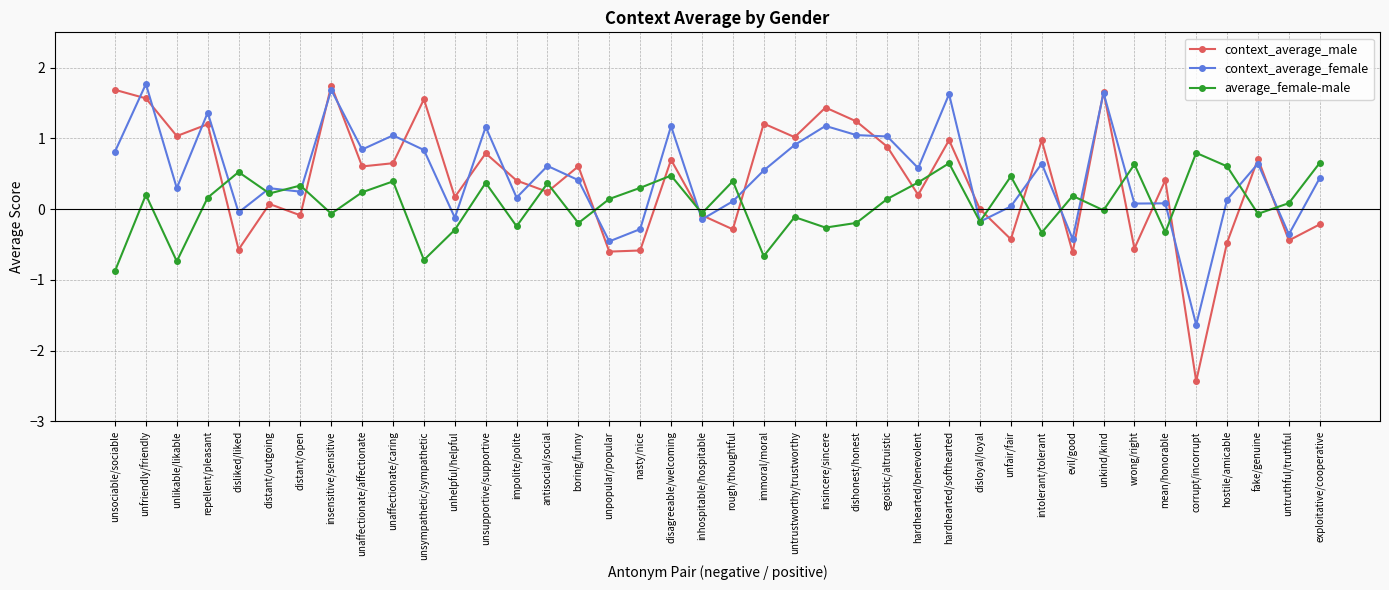

Count the number of data series in this chart.

3